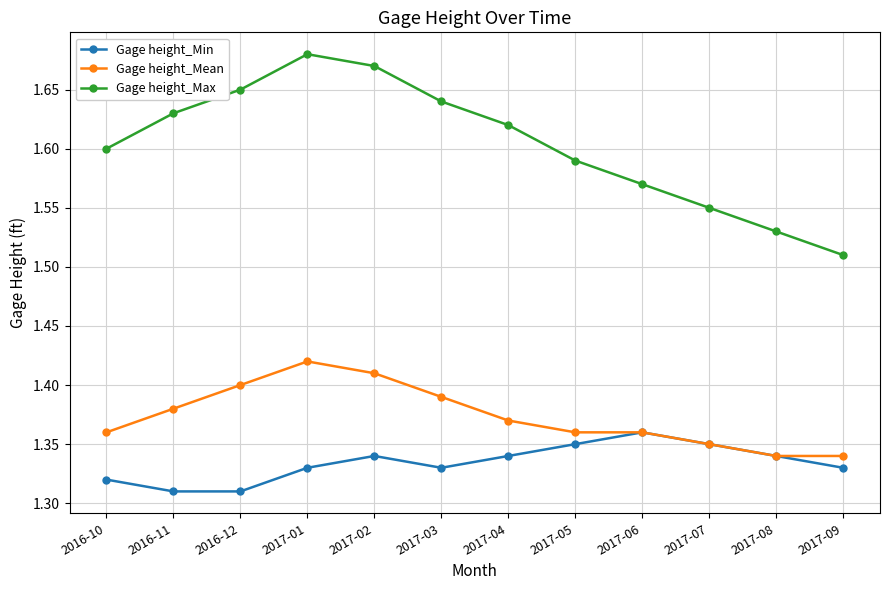

Is it true that Gage height_Mean equals 1.4 at 2017-07?

True